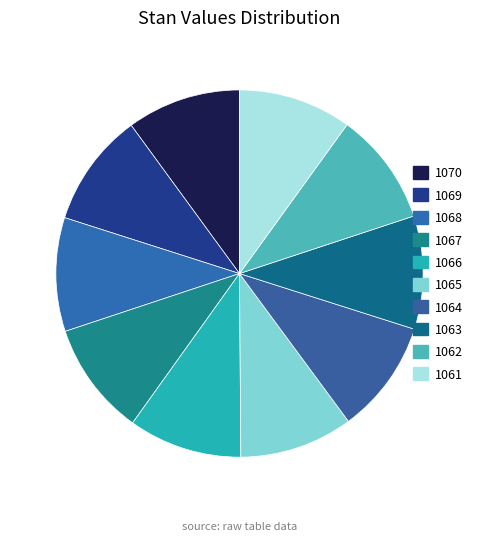

Which has a higher value, 1069 or 1064?

1069